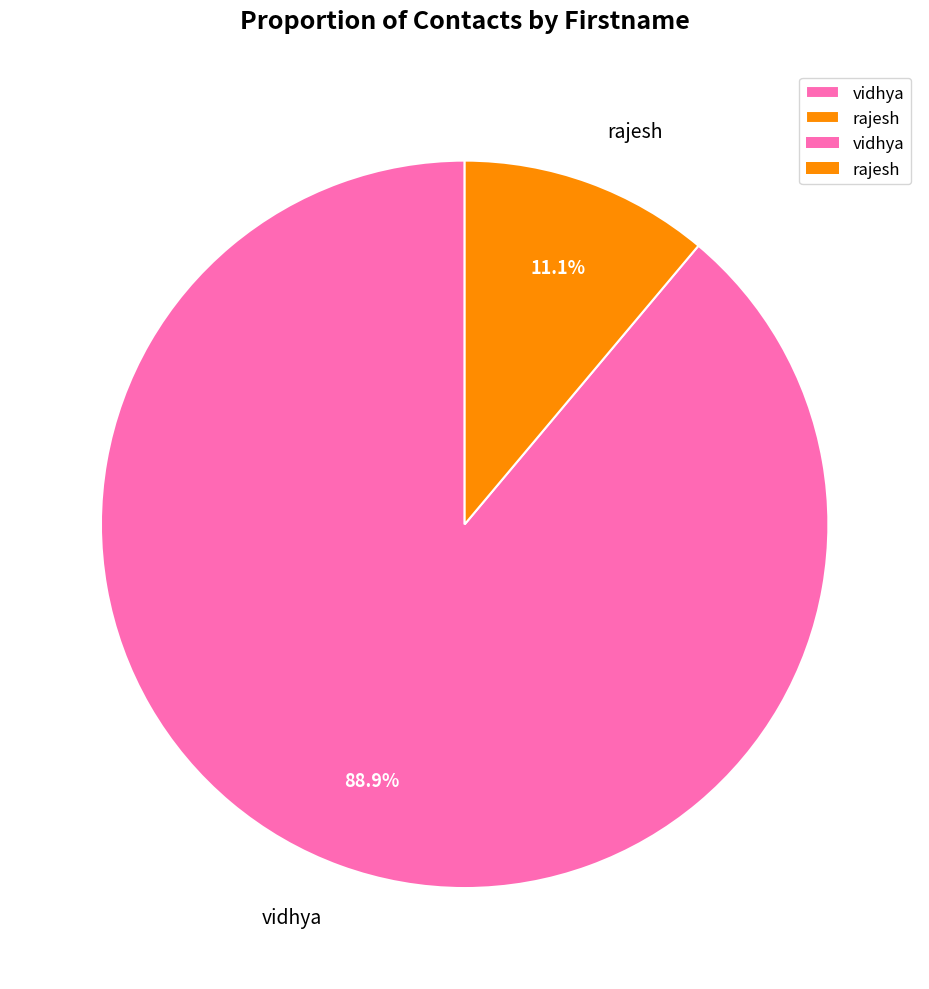

To the nearest percent, what is the combined percentage of vidhya and rajesh?

100%